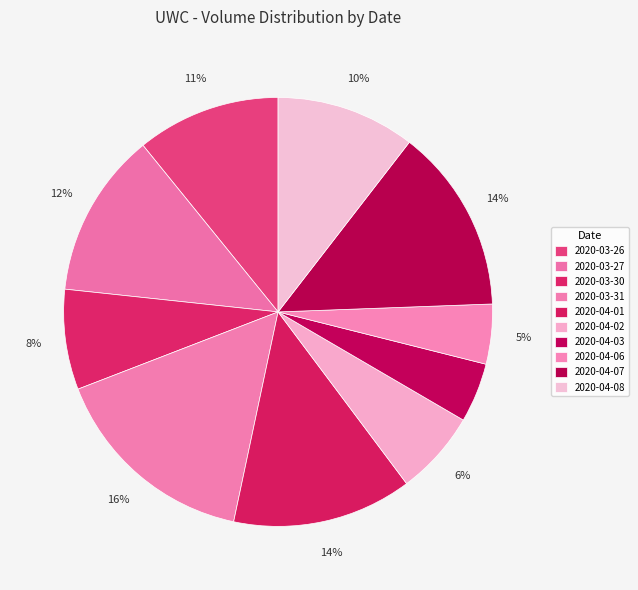

Does any single category account for the majority?

No